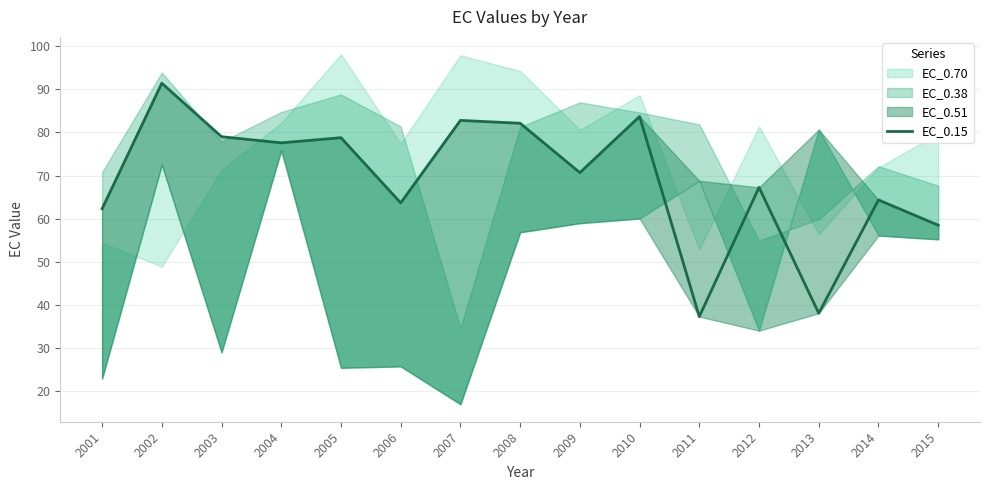

How many interior local peaks (higher than both neighbors) does the data have?

6